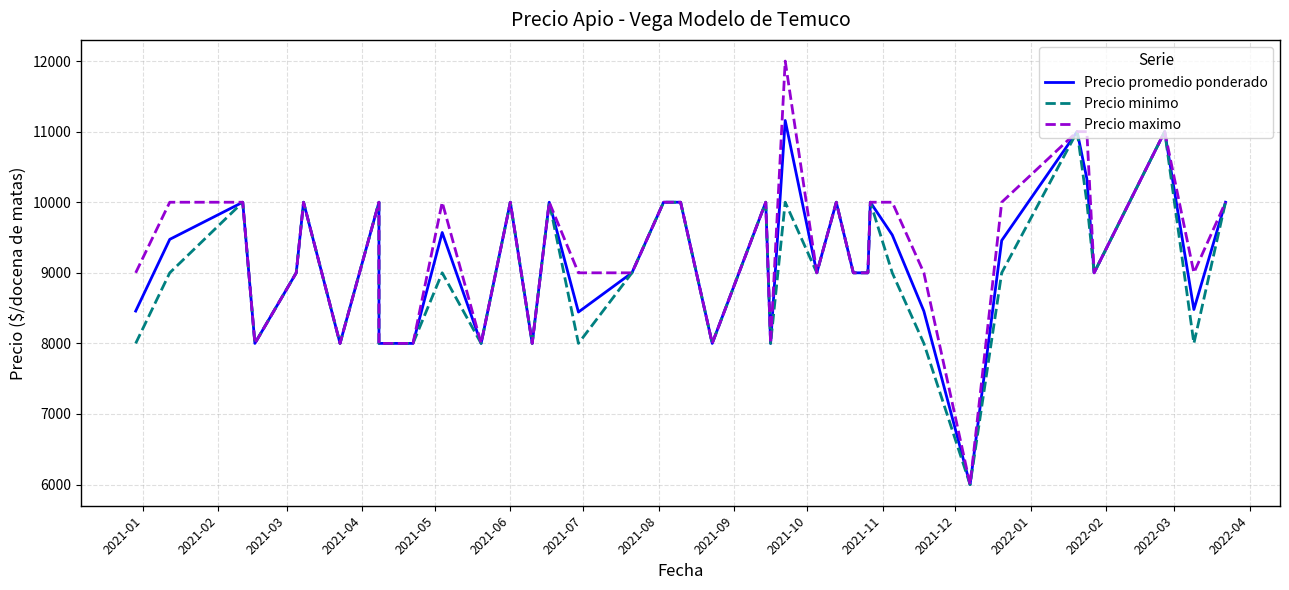

At how many categories does at least one series exceed 10596?

4